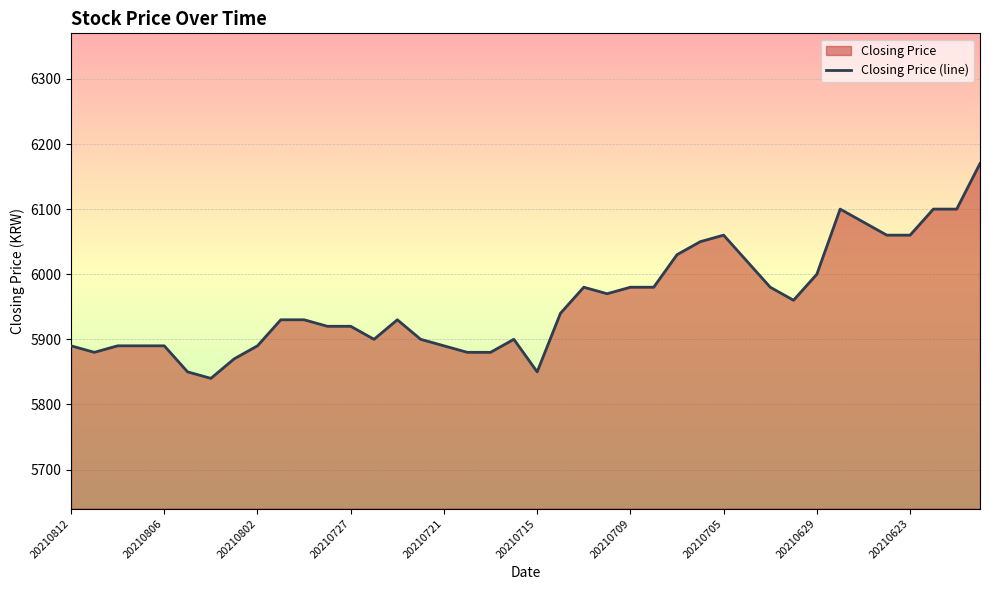

Does the chart display data point markers on the line(s)?

No